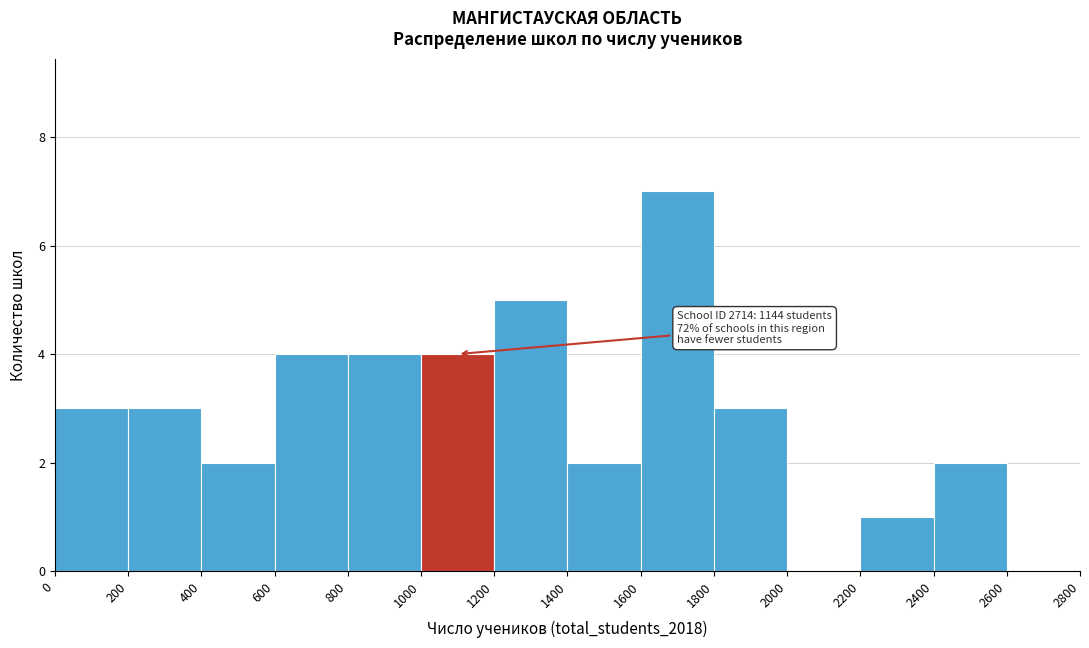

Over which range of the x-axis is the bar tallest?

1600 to 1800